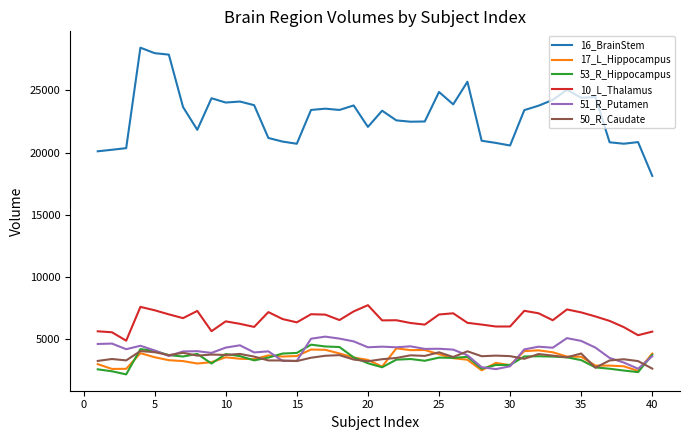

What is the greatest value displayed?

28436